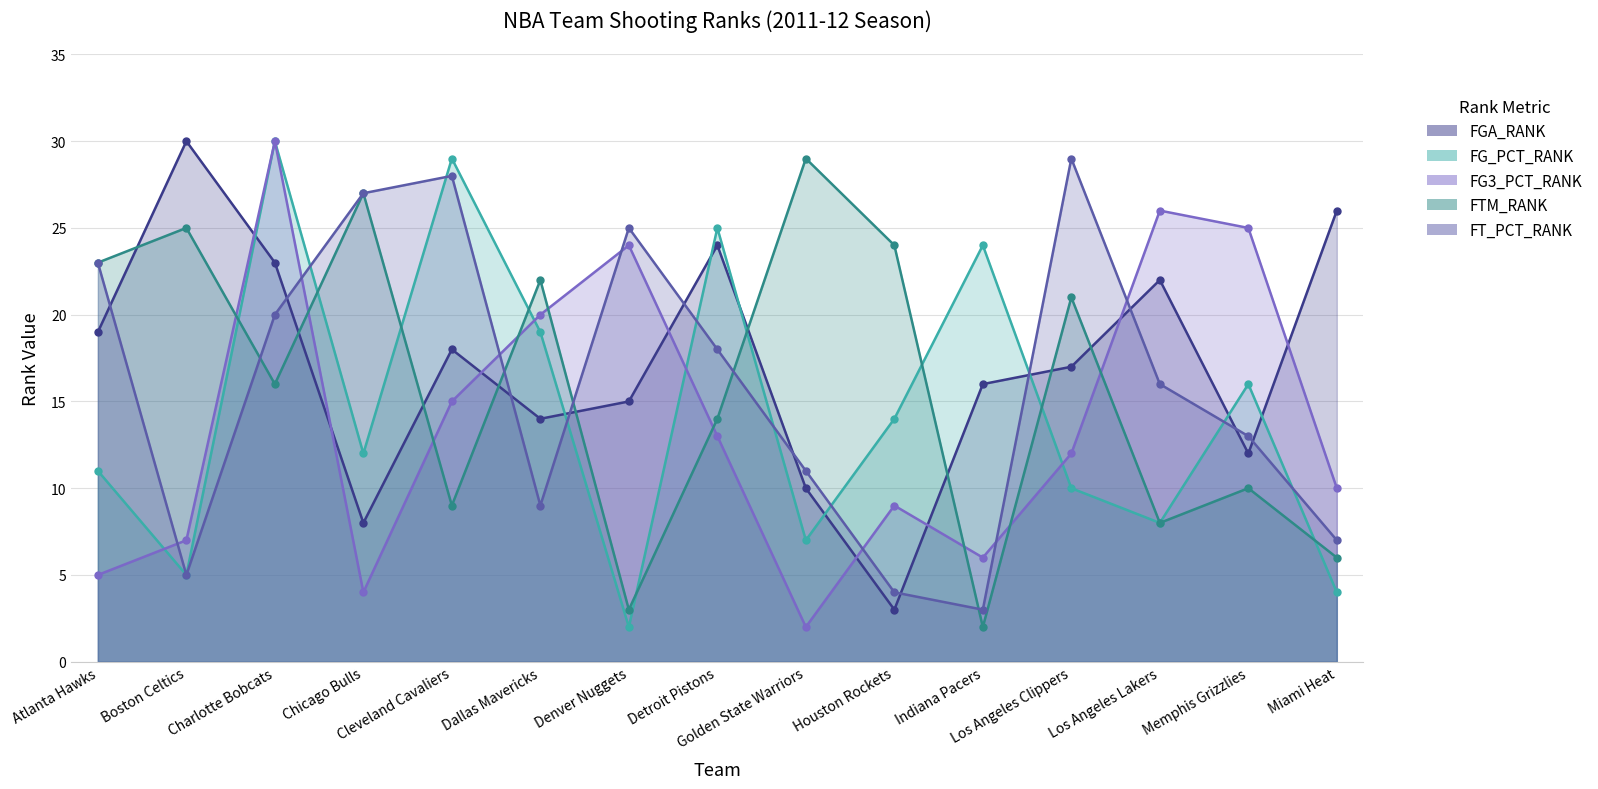

How many lines are shown in the chart?

5